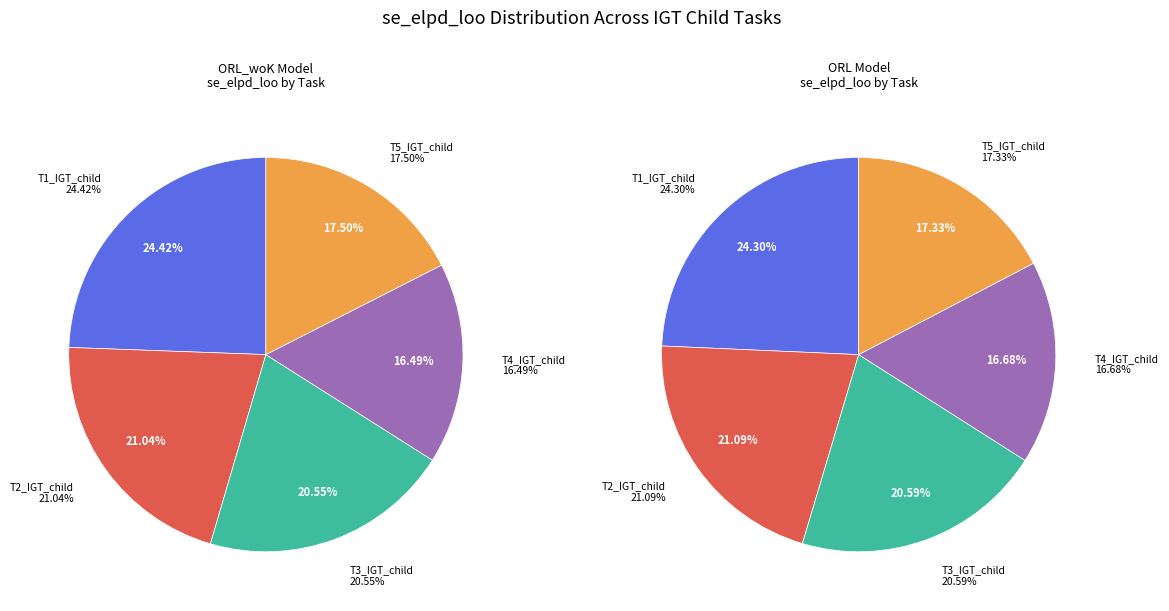

Which category has the biggest portion of the pie?

T1_IGT_child